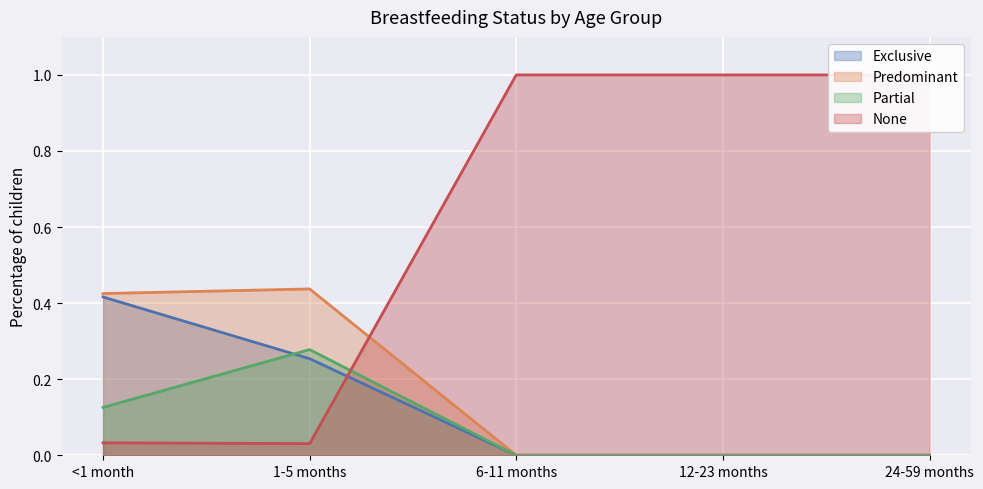

Reading right to left, transcribe all the data shown in this chart.

Exclusive: 0.0	0.0	0.0	0.3	0.4
Predominant: 0.0	0.0	0.0	0.4	0.4
Partial: 0.0	0.0	0.0	0.3	0.1
None: 1.0	1.0	1.0	0.0	0.0